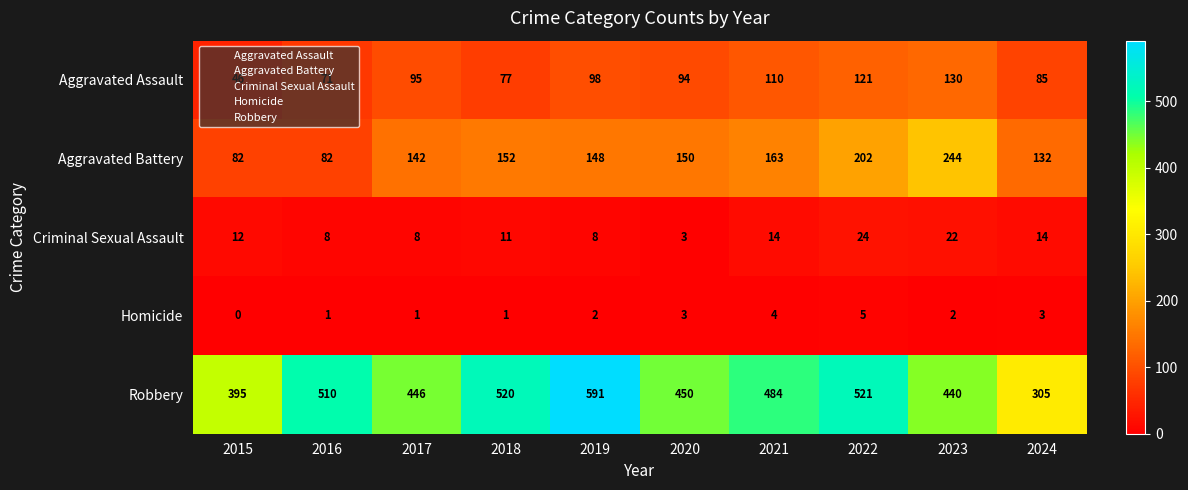

At how many categories does at least one series exceed 433?

8